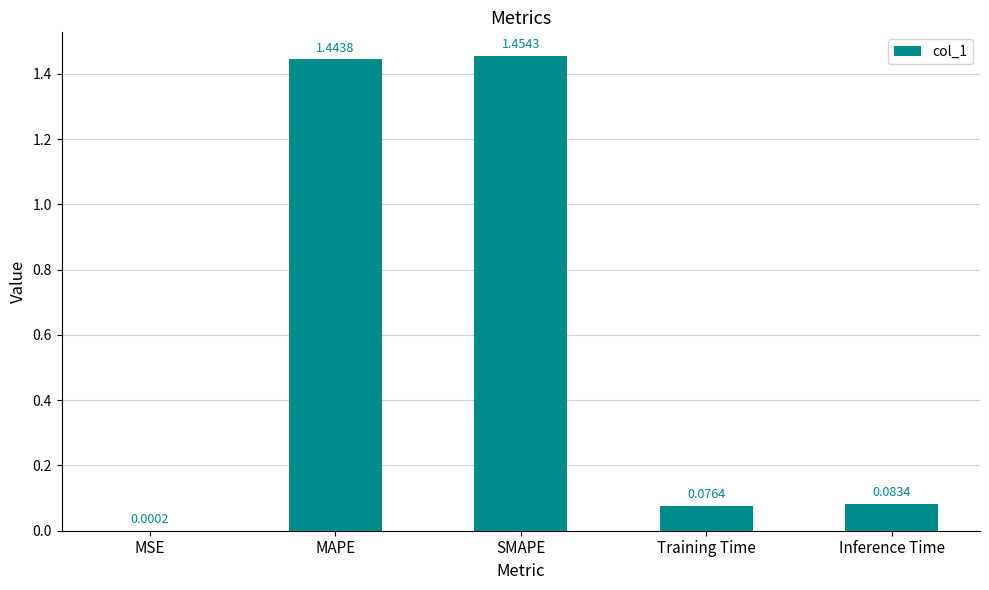

Which has a higher value, Inference Time or SMAPE?

SMAPE